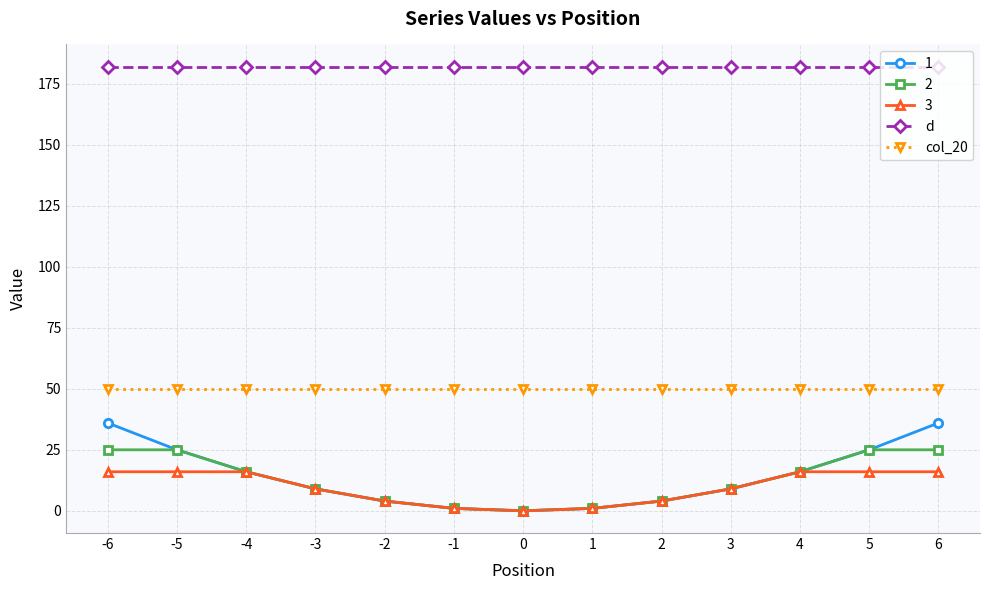

True or false: 1 has more than 2 interior local peaks.

False